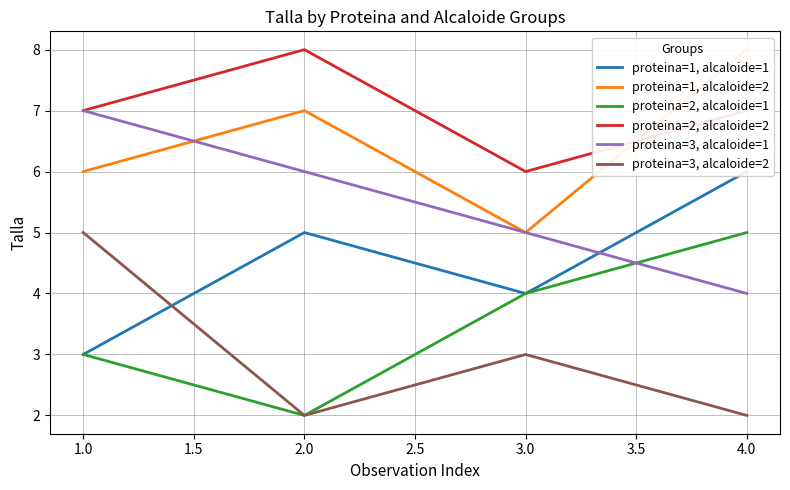

True or false: proteina=3, alcaloide=2 and proteina=2, alcaloide=2 cross at least once.

False